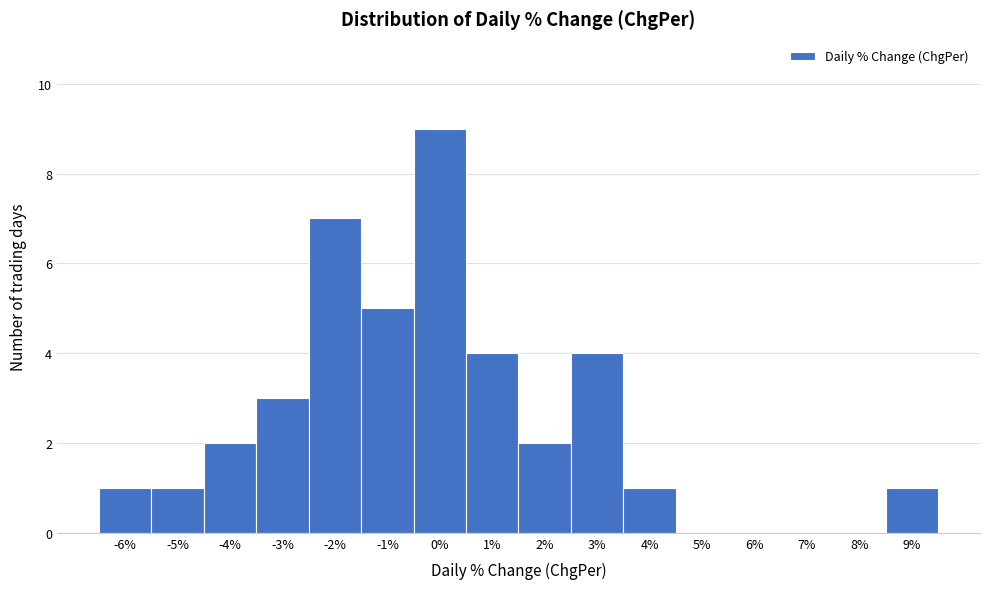

Reading left to right, transcribe all the data shown in this chart.

-6%=1	-5%=1	-4%=2	-3%=3	-2%=7	-1%=5	0%=9	1%=4	2%=2	3%=4	4%=1	5%=0	6%=0	7%=0	8%=0	9%=1